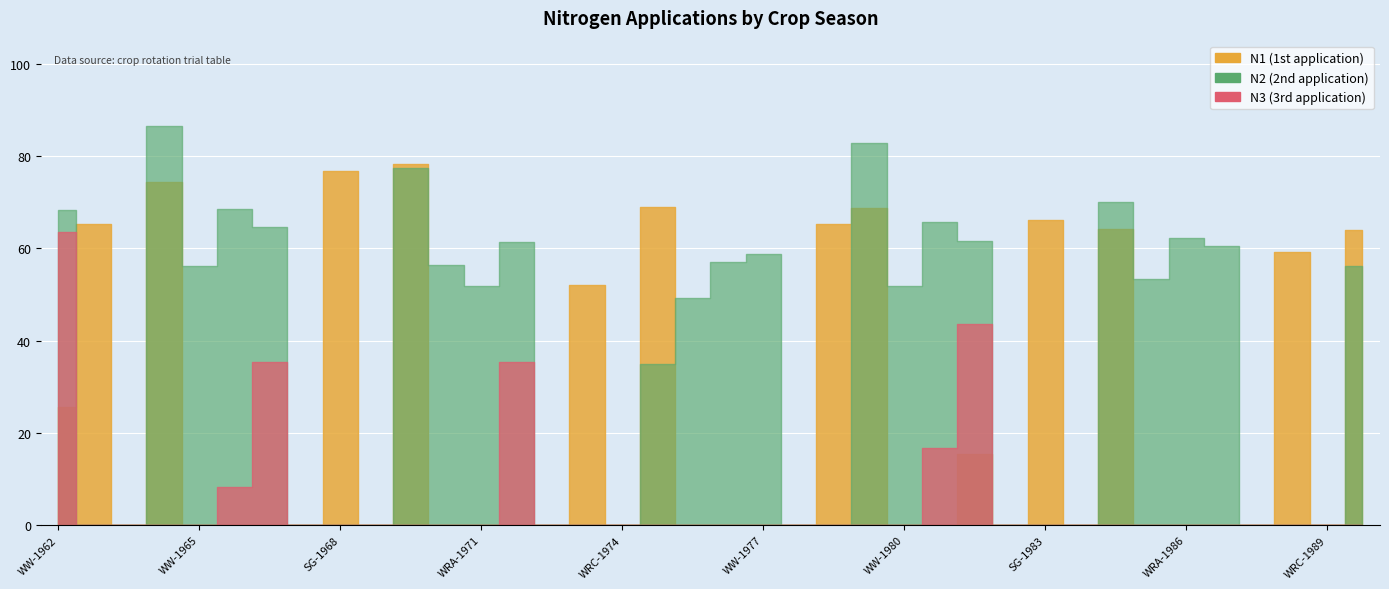

What position from the right is SG-1963?

37